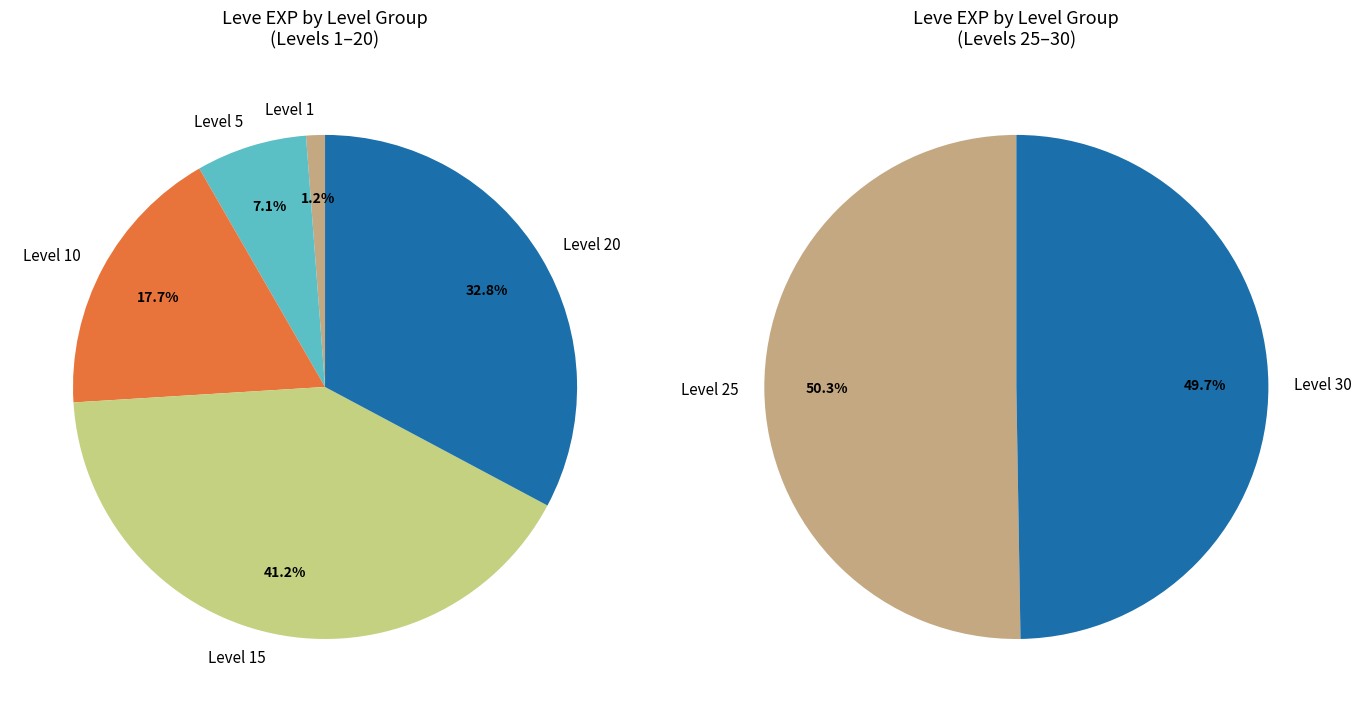

Is there any slice that represents more than half of the pie?

No